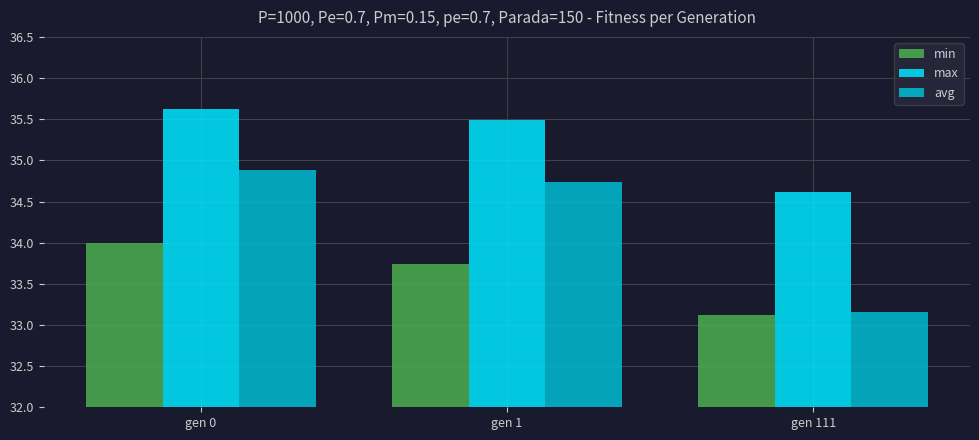

Does the chart contain any negative values?

No